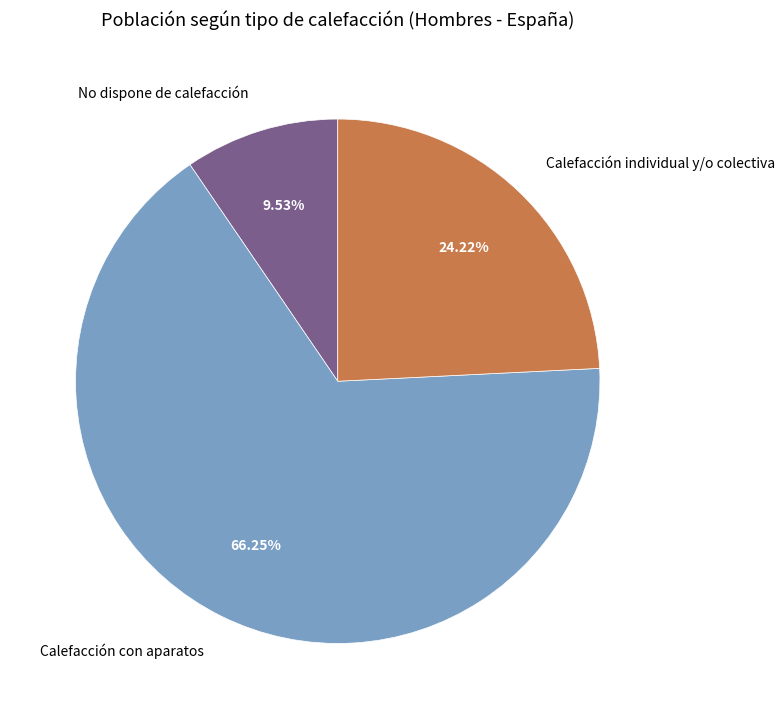

How many segments does this pie chart have?

3